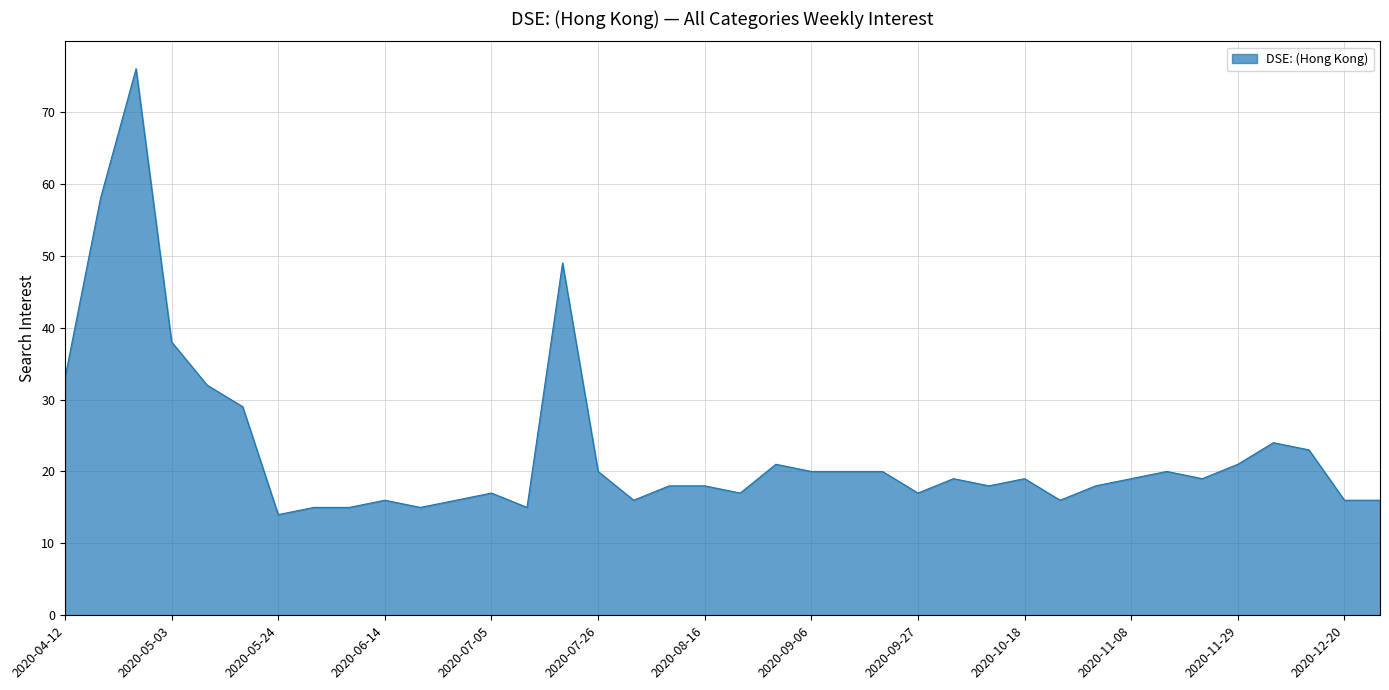

What is the maximum value shown in the chart?

76